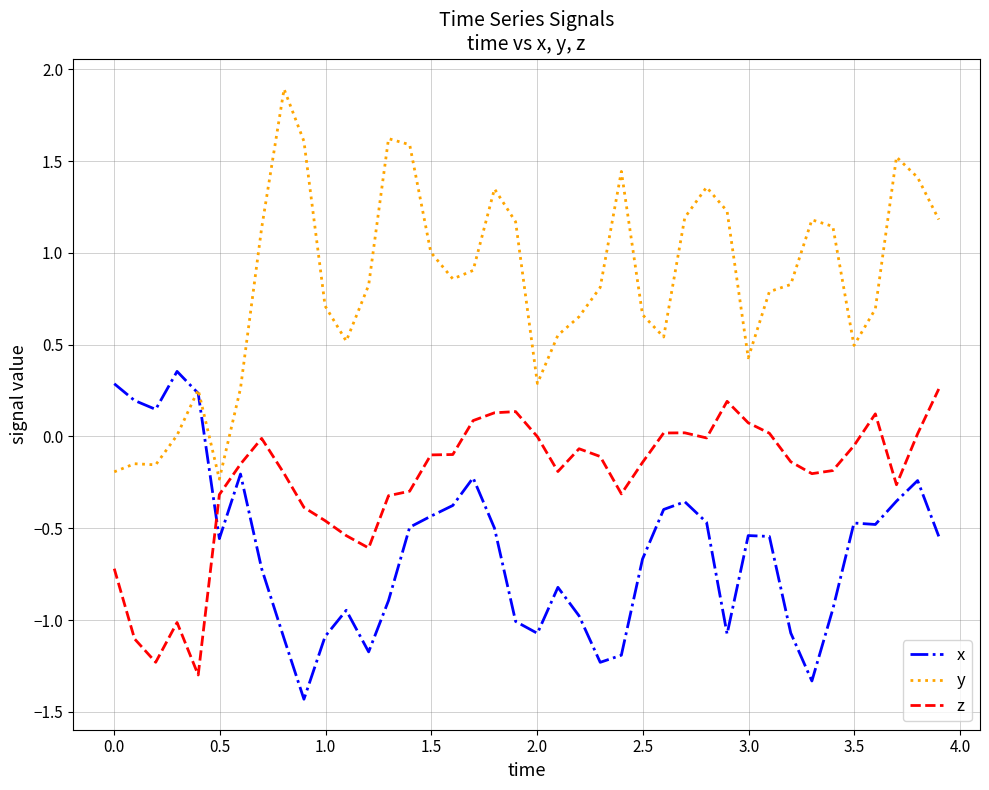

In y, how many points are higher than both neighbors (excluding endpoints)?

9